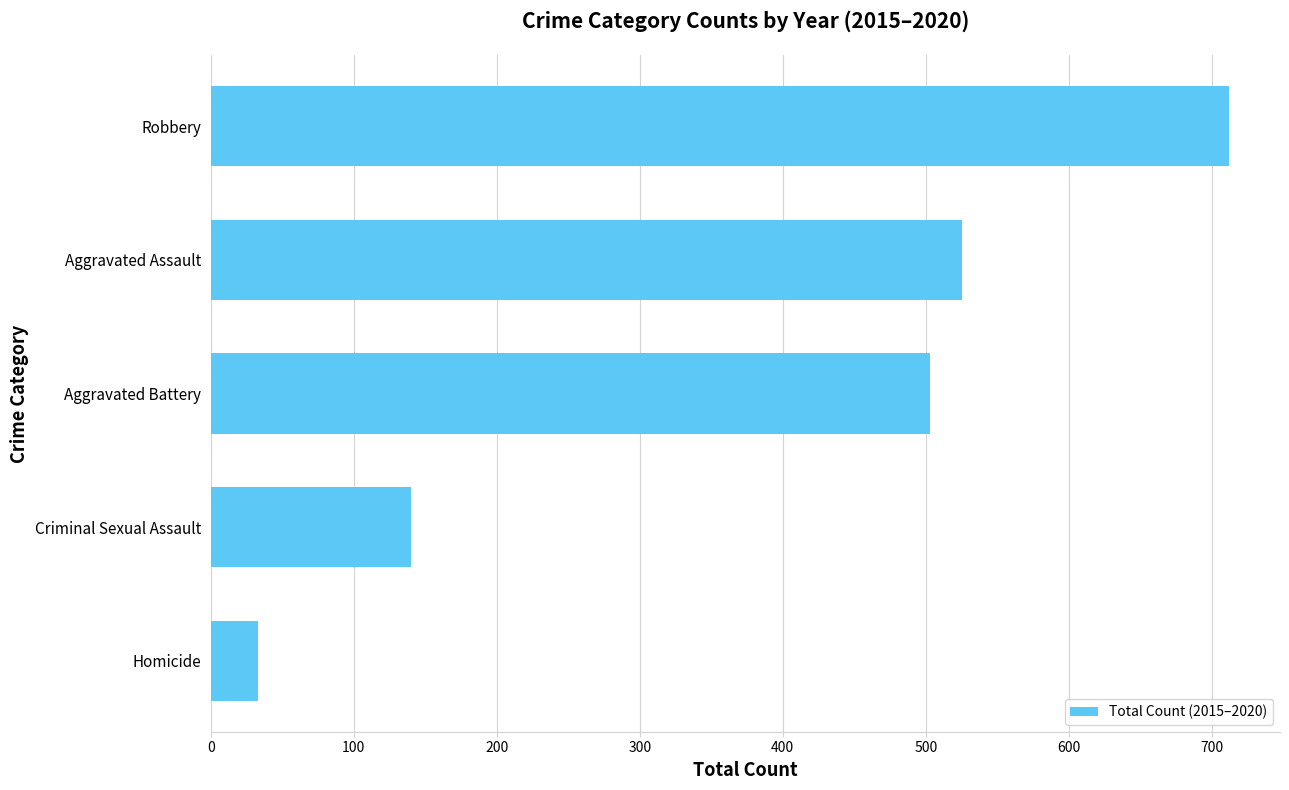

Is it true that the value at Aggravated Assault is 525?

True